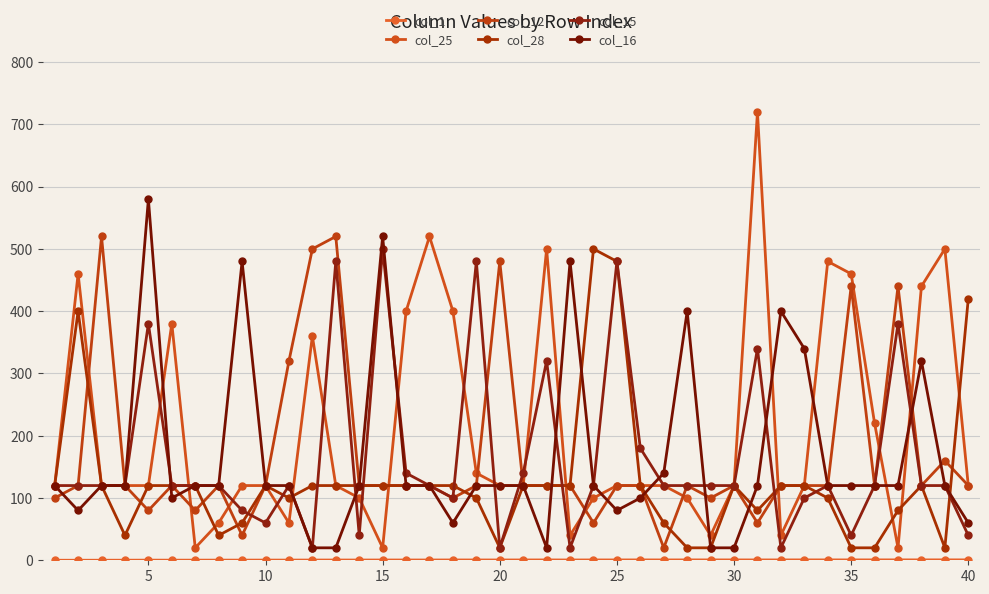

Does the chart have visible grid lines?

Yes